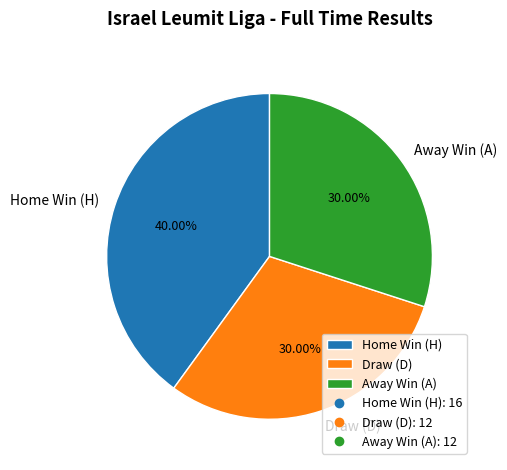

What is the ratio of the value at Home Win (H) to the value at Away Win (A)?

1.3